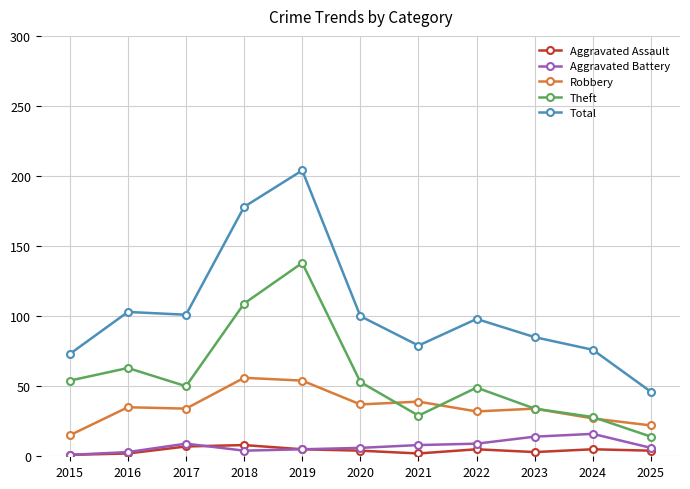

What is the total value across all series at 2017?

201